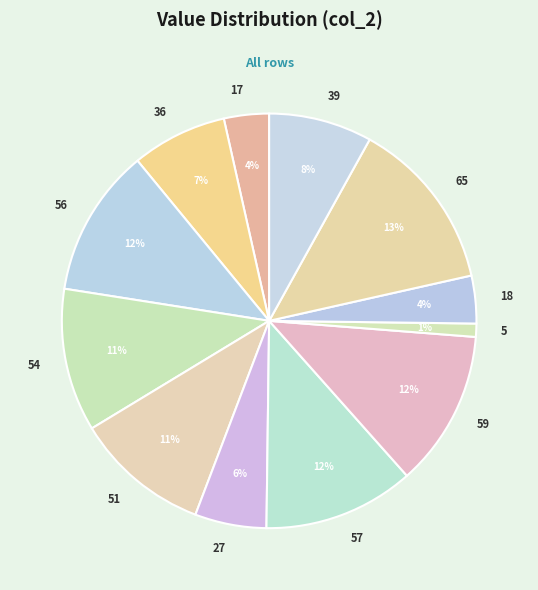

Do 65 and 39 together represent more than half of the pie?

No